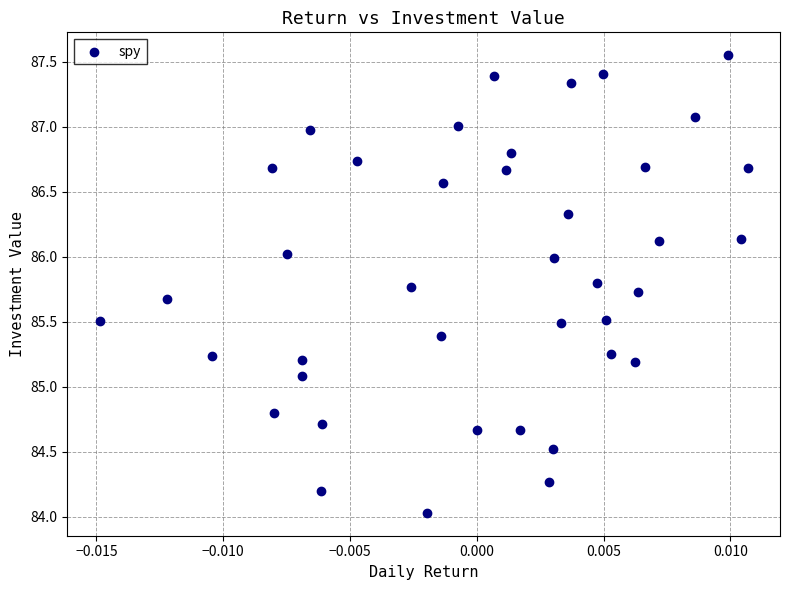

What is the range of Y values (max minus min)?

3.5